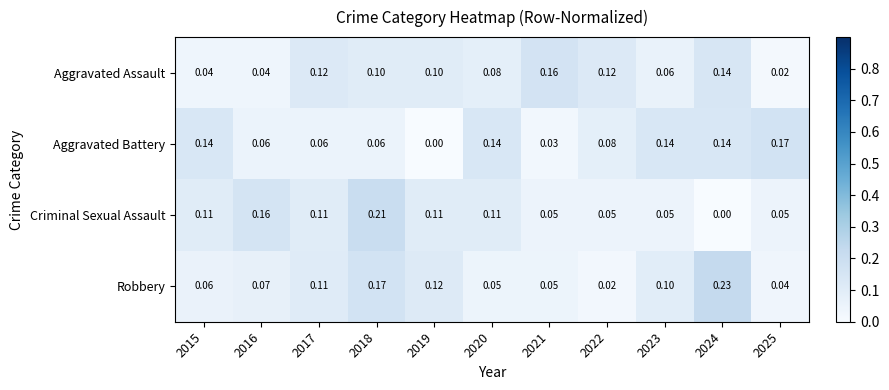

List the series in order of their peak value, lowest first.

Aggravated Assault, Aggravated Battery, Criminal Sexual Assault, Robbery